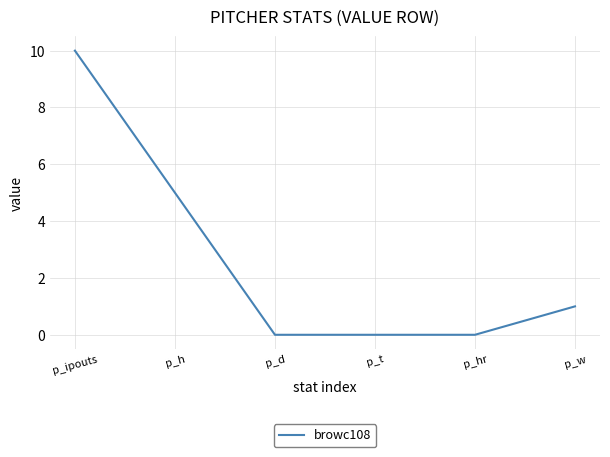

What position from the right is p_t?

3